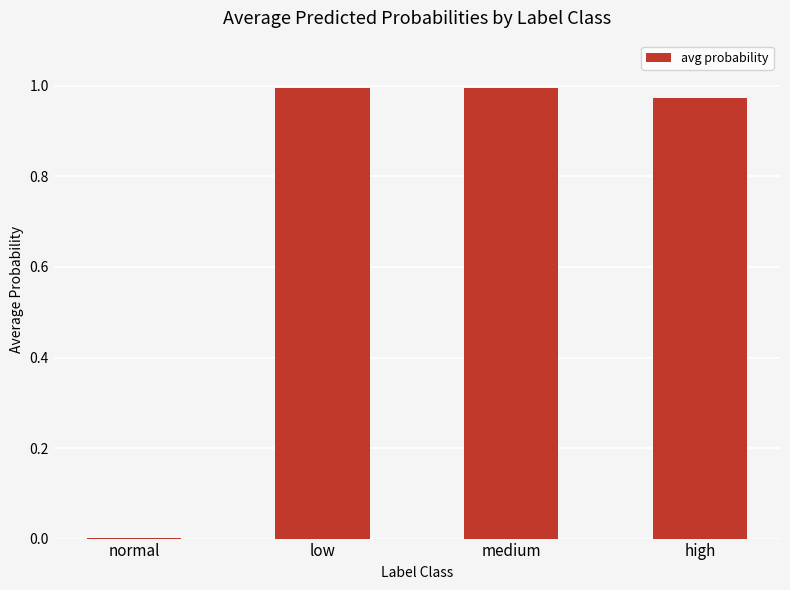

The chart shows a value of 1.0 at low. True or false?

True